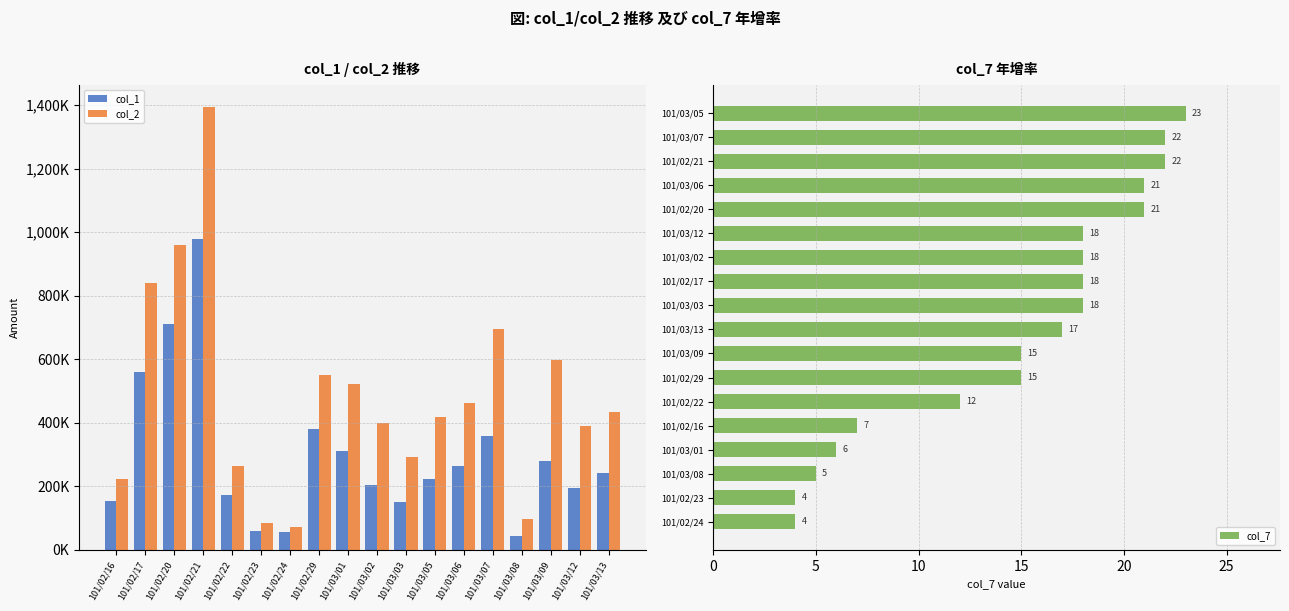

At which label is col_7 closest to 13?

101/02/22